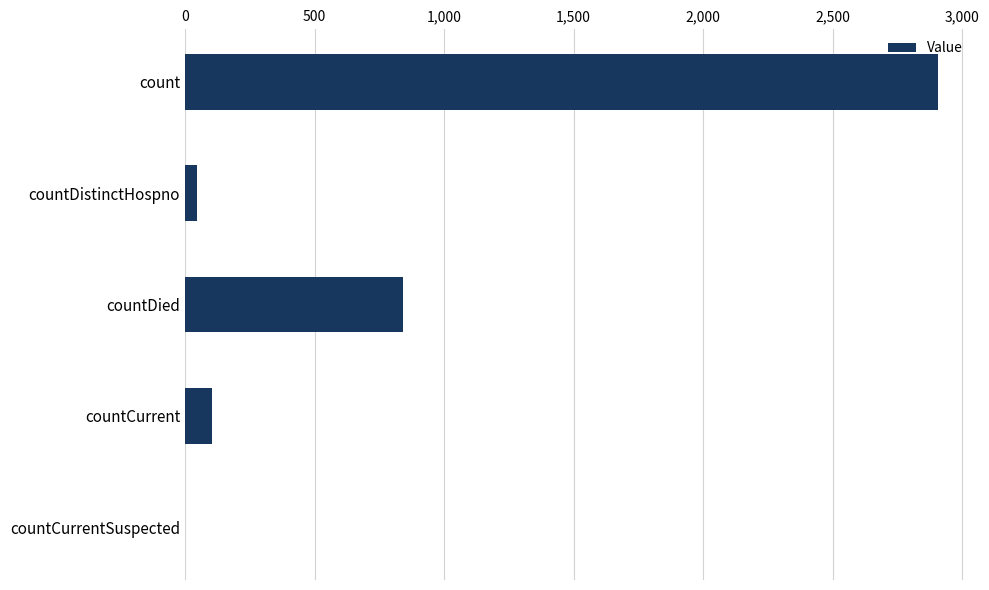

What is the sum of the values at count and countDied?

3748